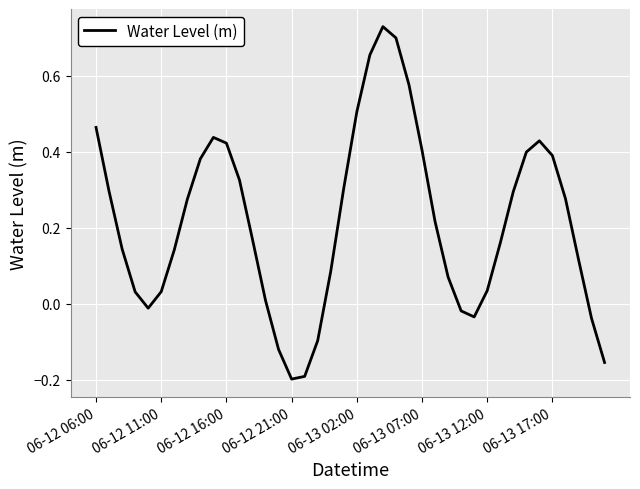

At which category does the chart reach its peak across all series?

22